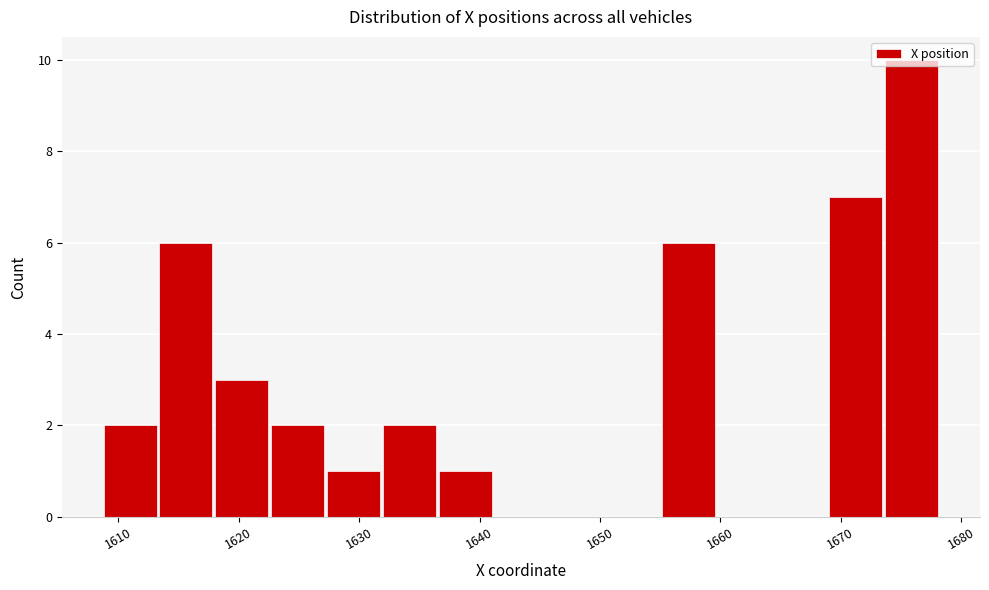

Which range on the x-axis has the tallest bar?

1674 to 1678